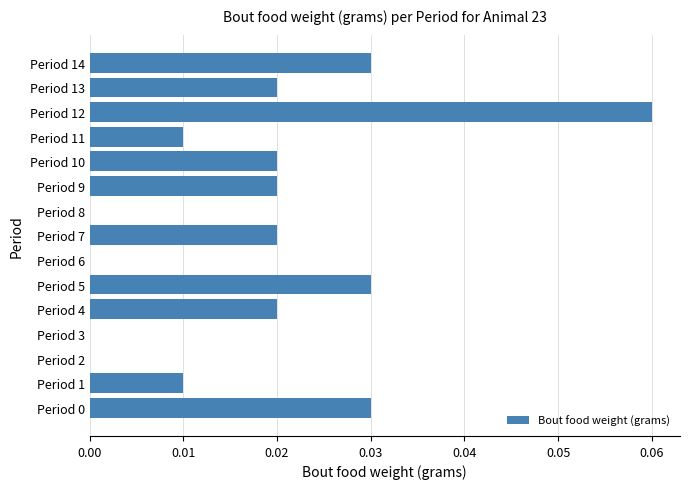

The value at Period 10 is 0.0. True or false?

True